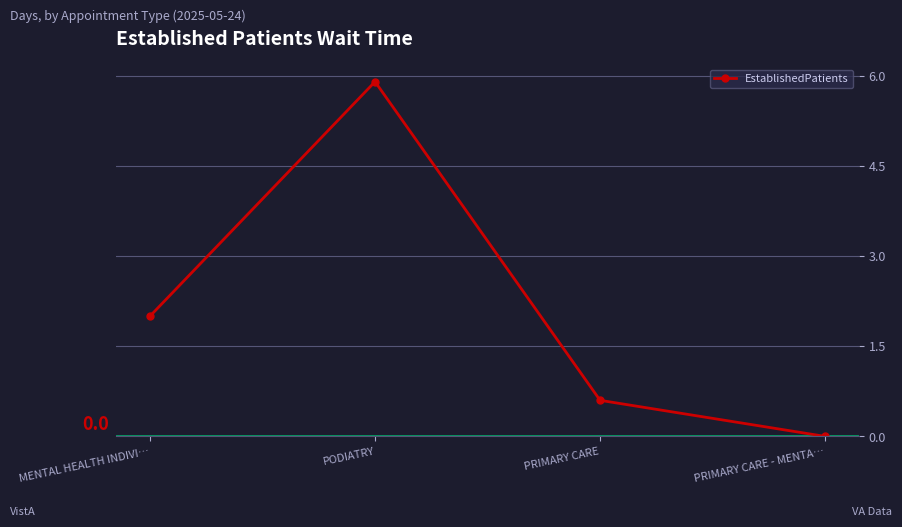

Where is the data nearest to the value 2?

MENTAL HEALTH INDIVI…